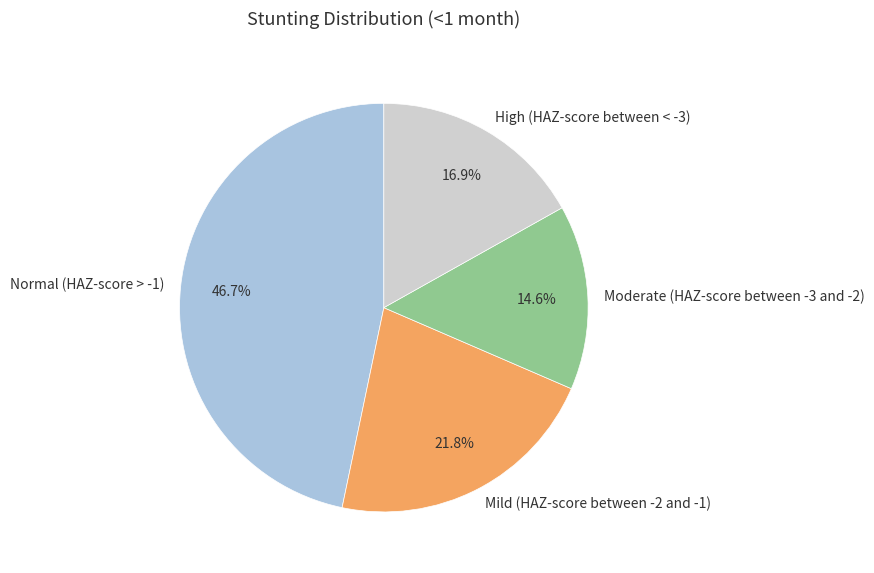

To the nearest percent, what is the difference between the Moderate (HAZ-score between -3 and -2) and High (HAZ-score between < -3) slice percentages?

2%